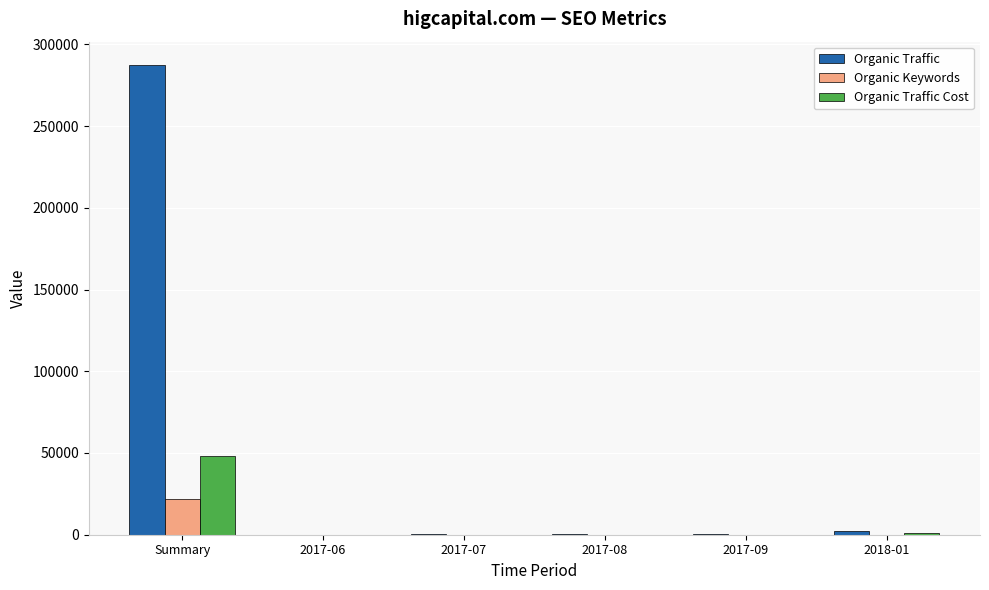

At which label is Organic Keywords closest to 10820?

2018-01